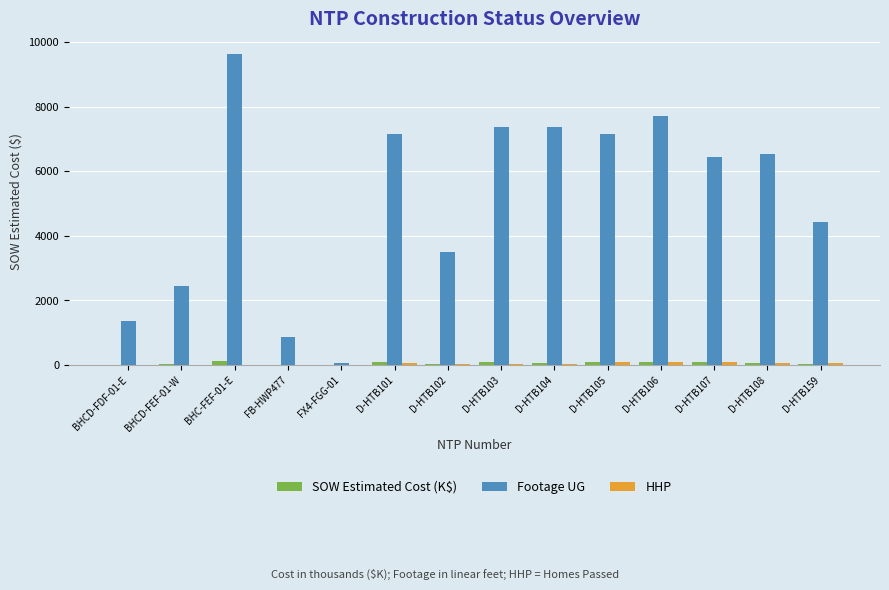

What is the sum of all SOW Estimated Cost (K$) values?

864.3